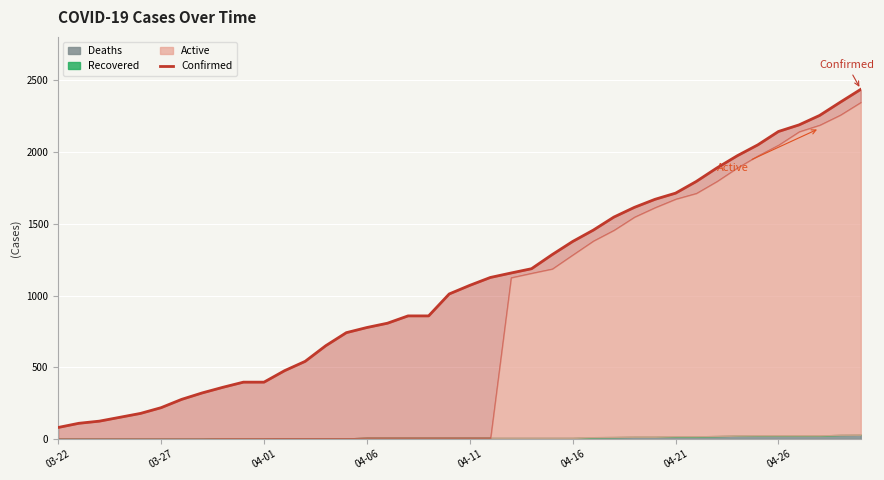

Does the chart display data point markers on the line(s)?

No